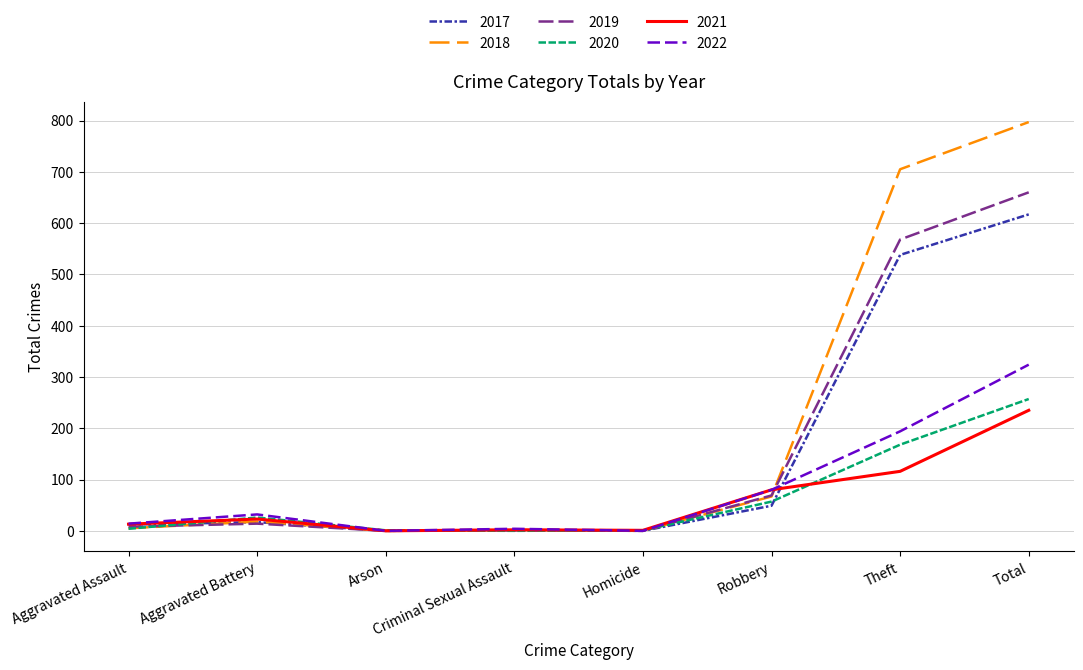

True or false: 2021 has a value of 116 at Robbery.

False